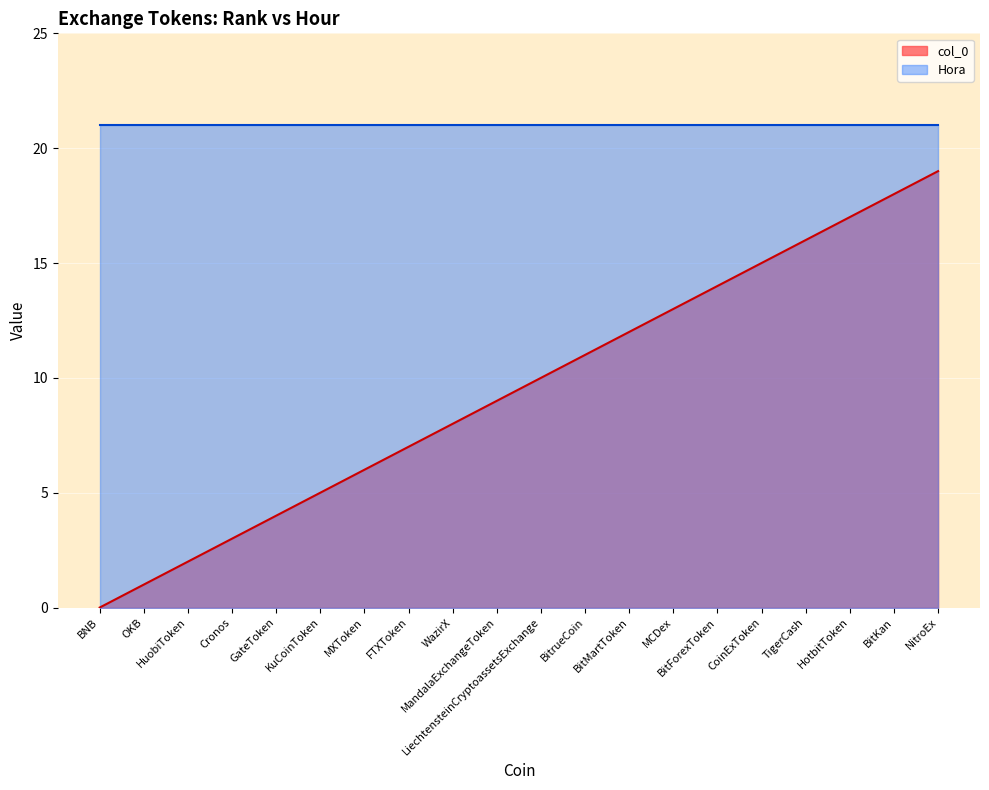

What is the change in value from Cronos to BitForexToken?

+11